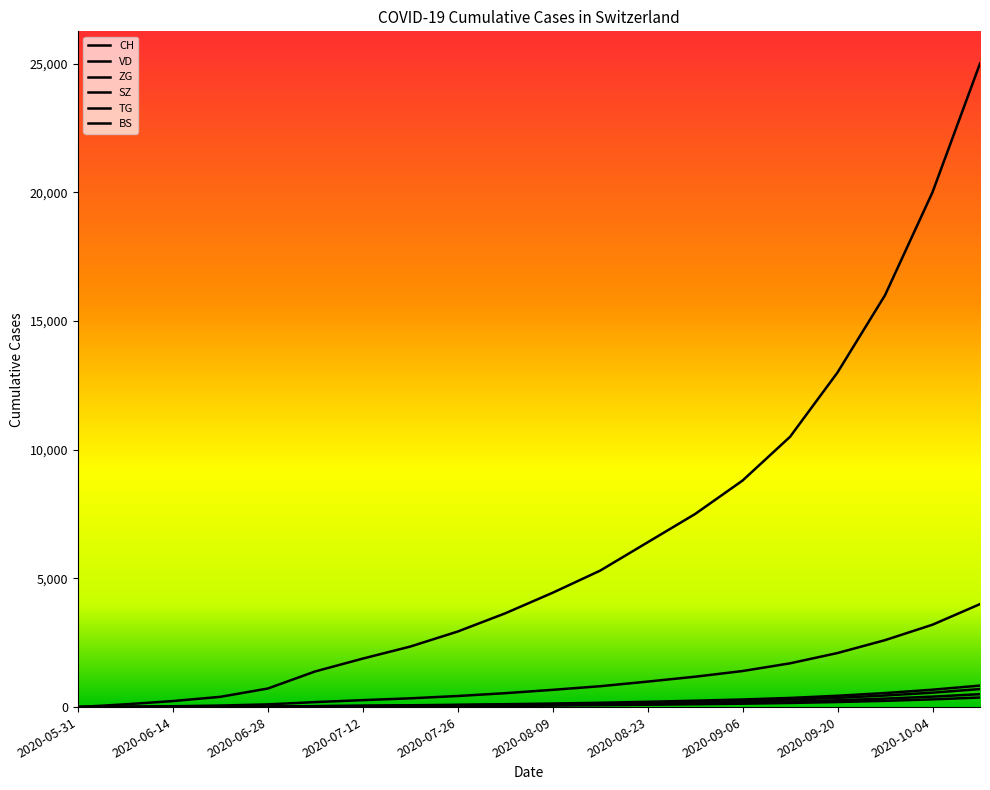

Reading left to right, what are all the values shown in this chart?

CH: 0	107	234	398	720	1385	1883	2350	2934	3641	4441	5300	6400	7500	8800	10500	13000	16000	20000	25000
VD: 0	15	32	60	105	194	270	340	430	540	670	810	990	1180	1400	1700	2100	2600	3200	4000
ZG: 0	0	9	13	19	33	47	60	75	92	110	135	165	200	240	290	360	450	560	700
SZ: 0	0	1	2	16	35	53	70	90	112	138	168	205	248	295	355	440	545	675	835
TG: 0	0	1	2	11	21	31	40	52	66	82	100	122	148	178	215	265	328	406	502
BS: 0	4	5	7	7	12	18	26	35	46	59	74	91	110	132	160	197	243	300	370